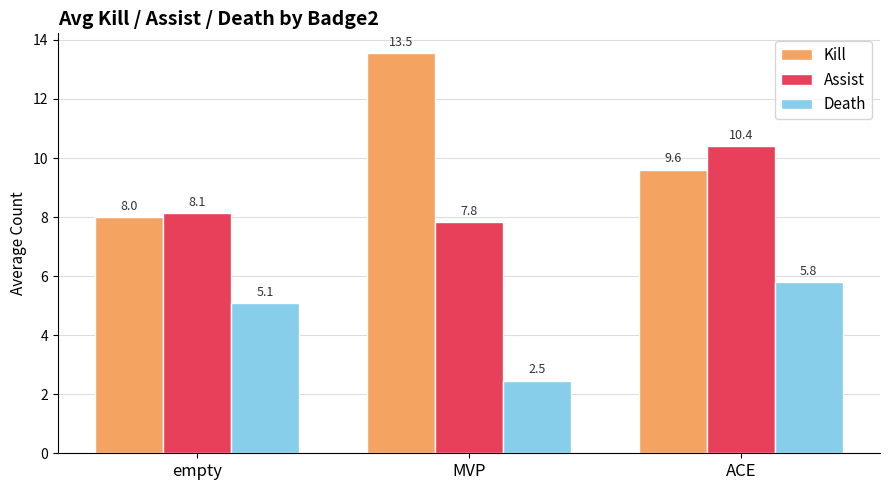

Which category has the lowest value in the Death series?

MVP